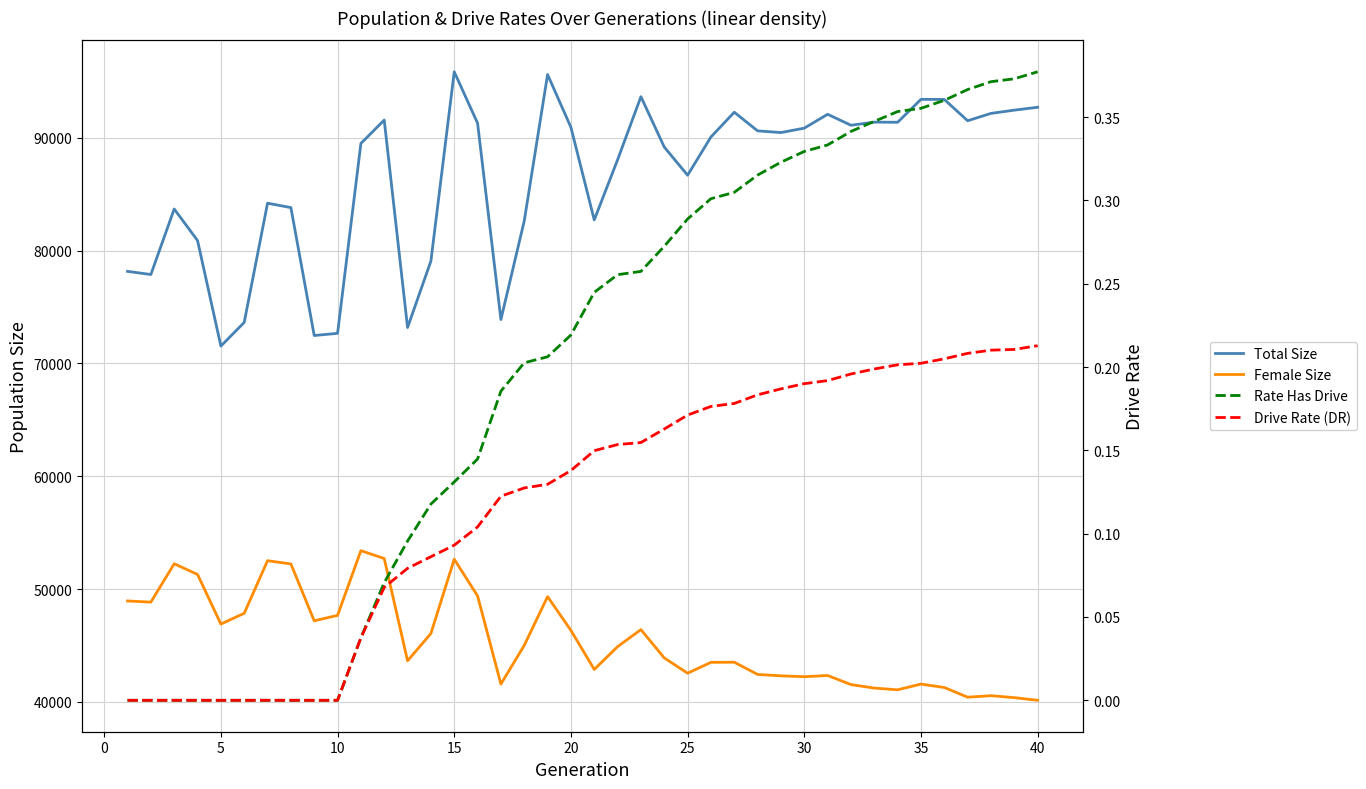

Is the value of Female Size at 0 greater than the value of Total Size at 26?

No